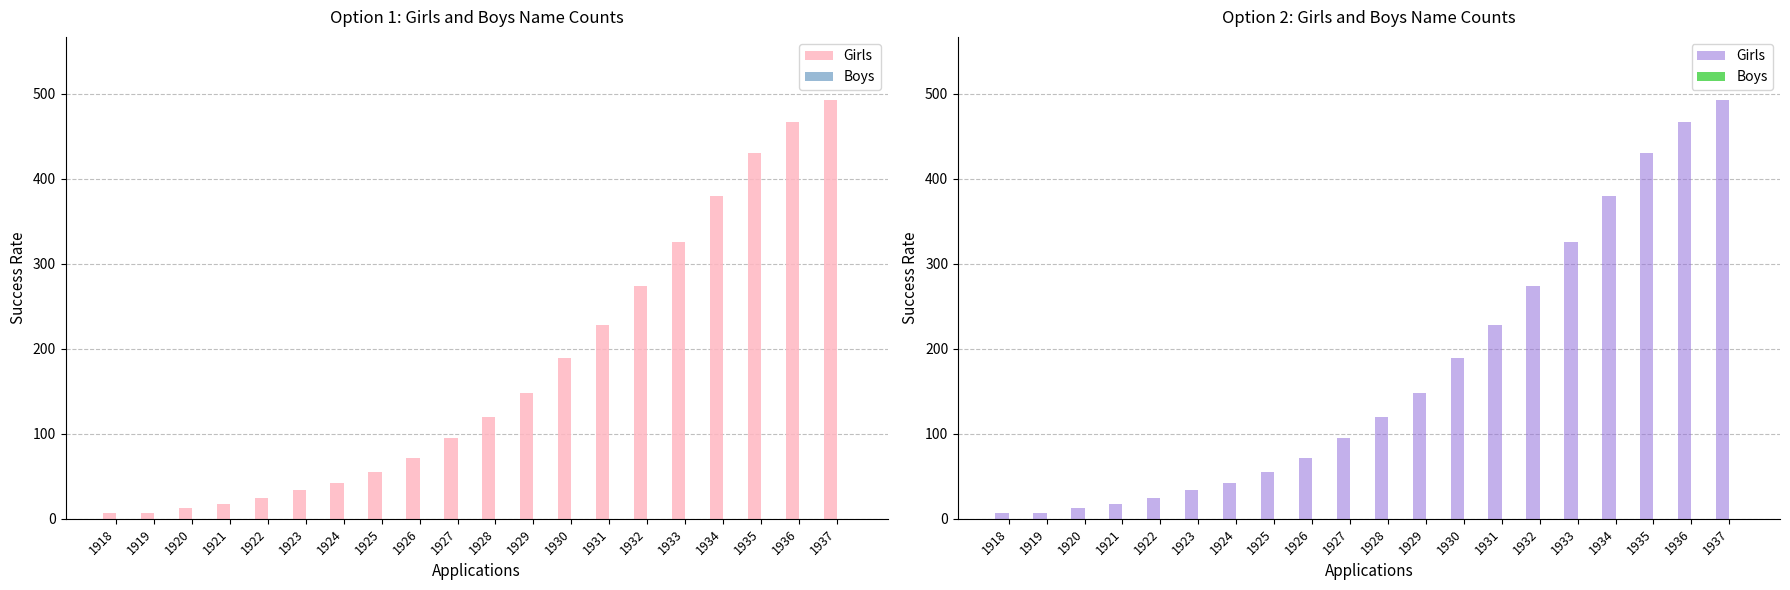

What is the difference between the highest and lowest values at 1921?

18